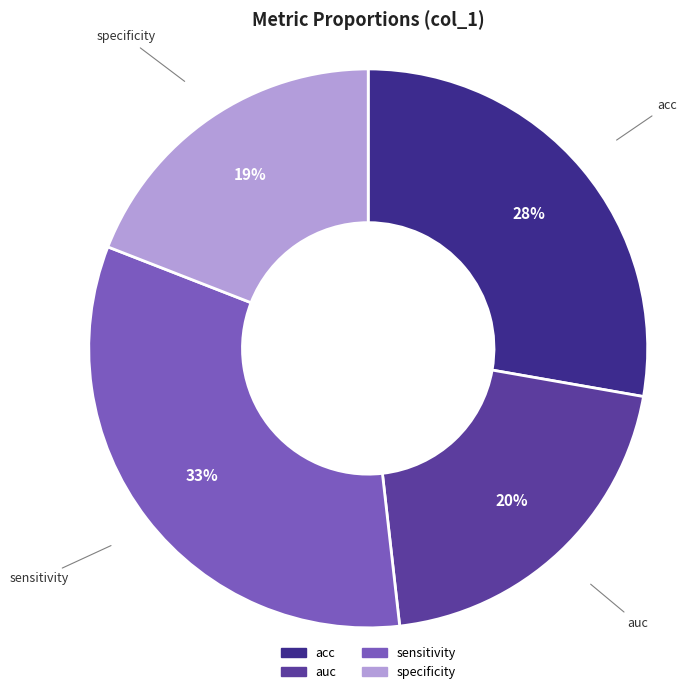

To the nearest percent, what portion does specificity represent?

19%